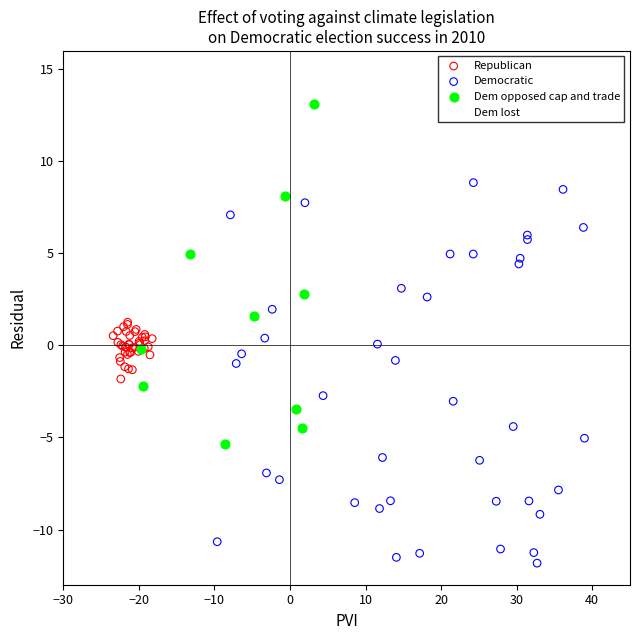

Which series contains the lowest Y value?

Democratic